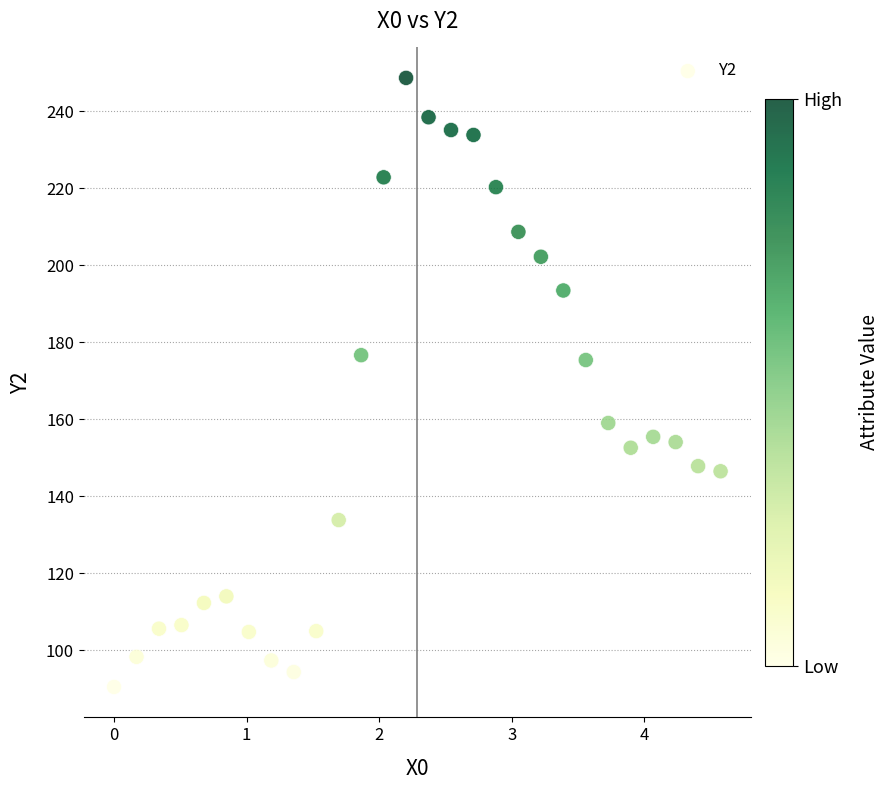

What is the range of Y values (max minus min)?

158.1